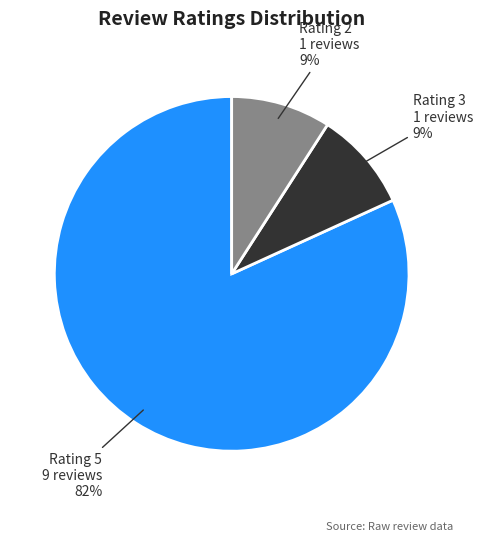

Do Rating 5 and Rating 3 together represent more than half of the pie?

Yes